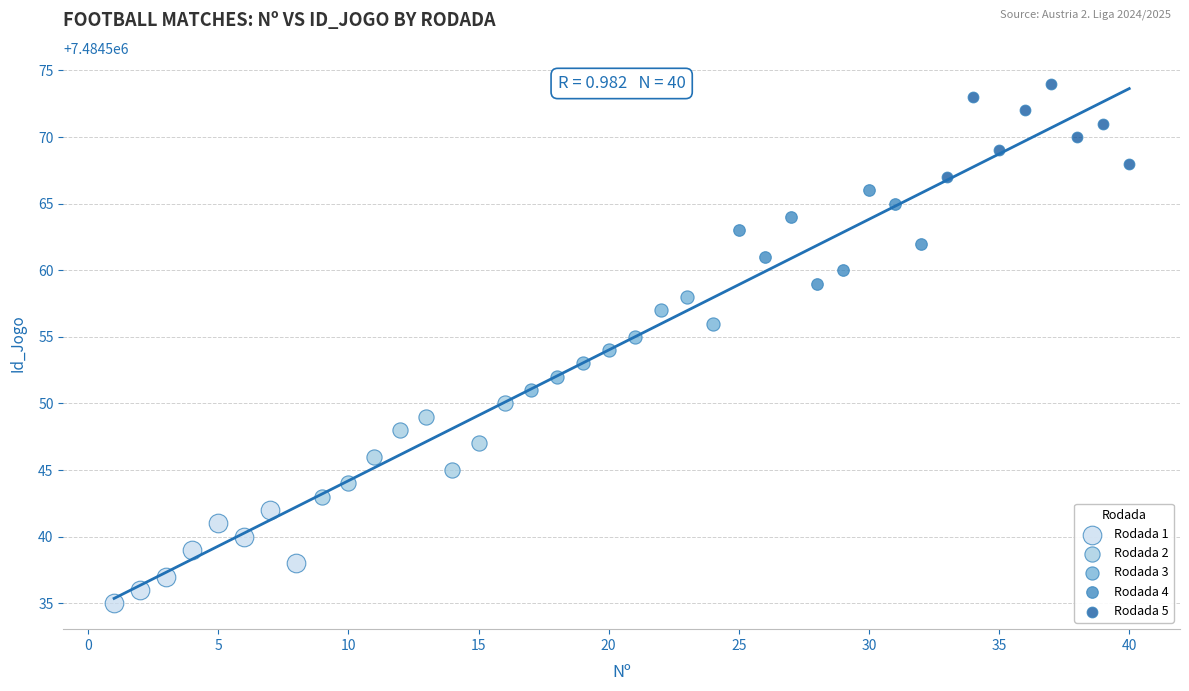

Which series reaches the minimum Y coordinate?

Rodada 1